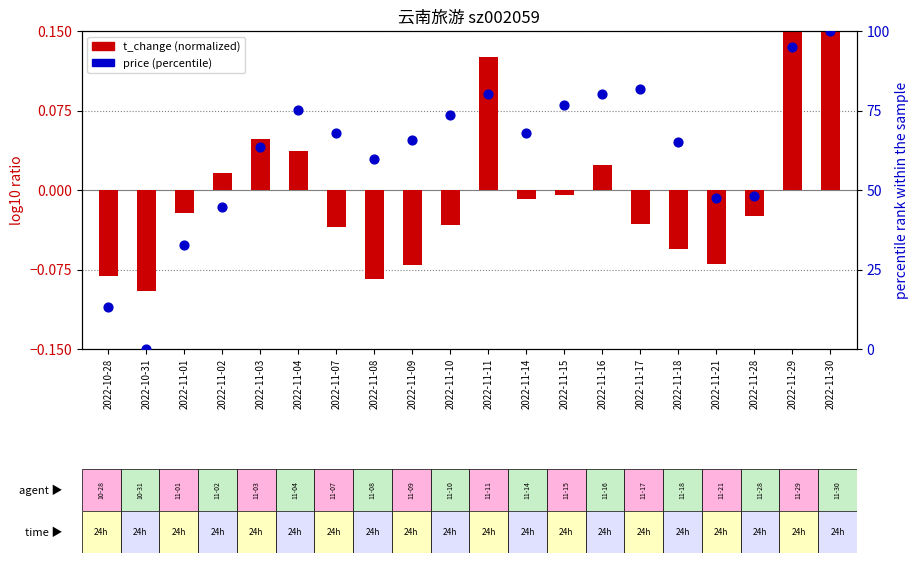

Which series has the widest spread of Y values?

price (percentile)